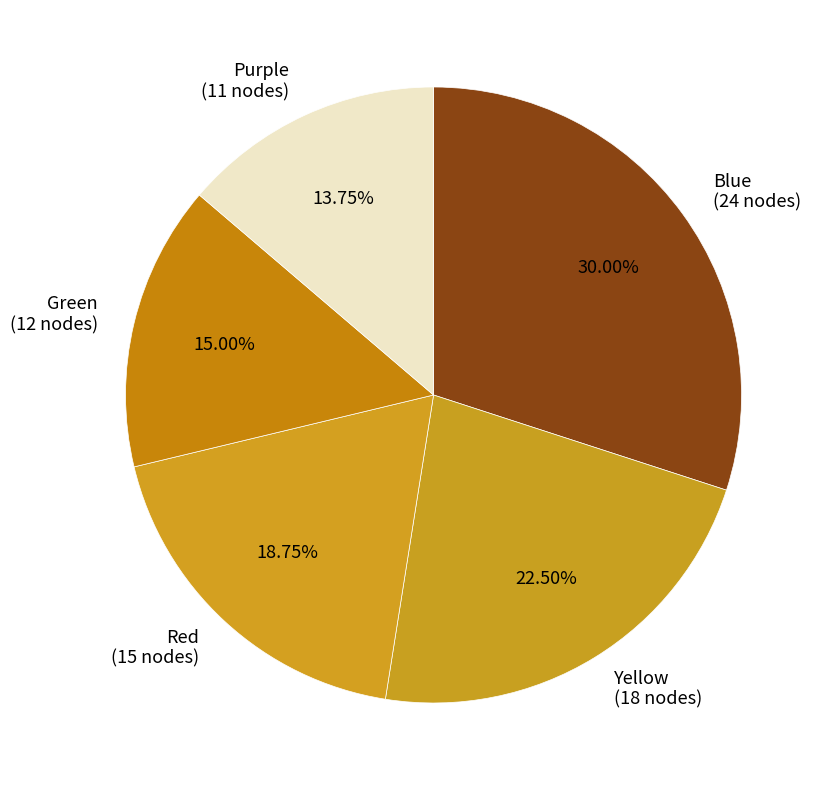

Is there any slice that represents more than half of the pie?

No